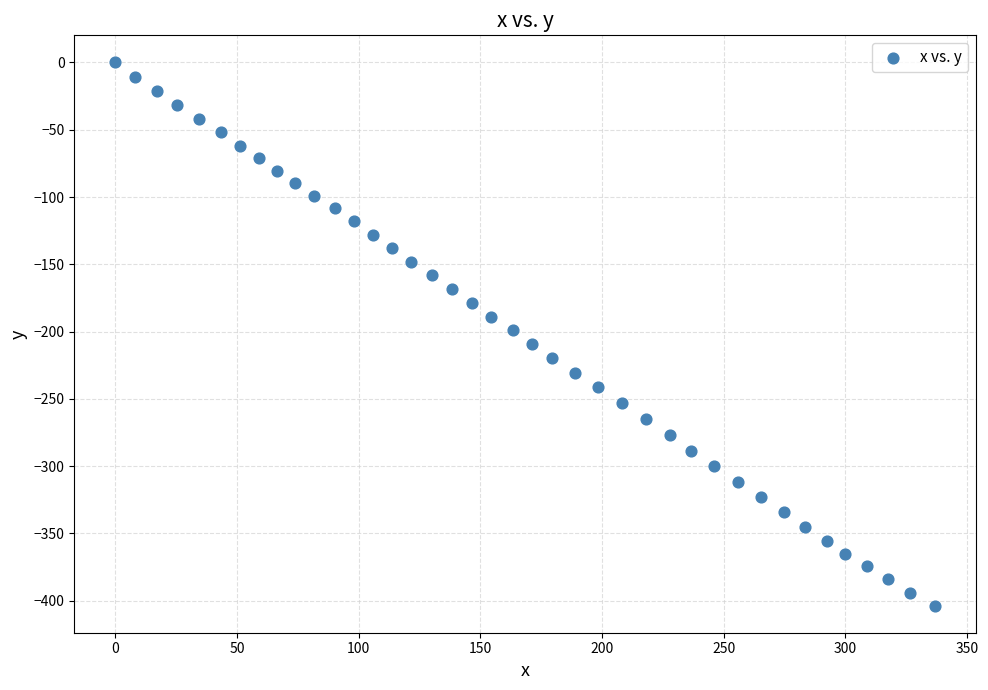

What is the range of Y values (max minus min)?

403.6